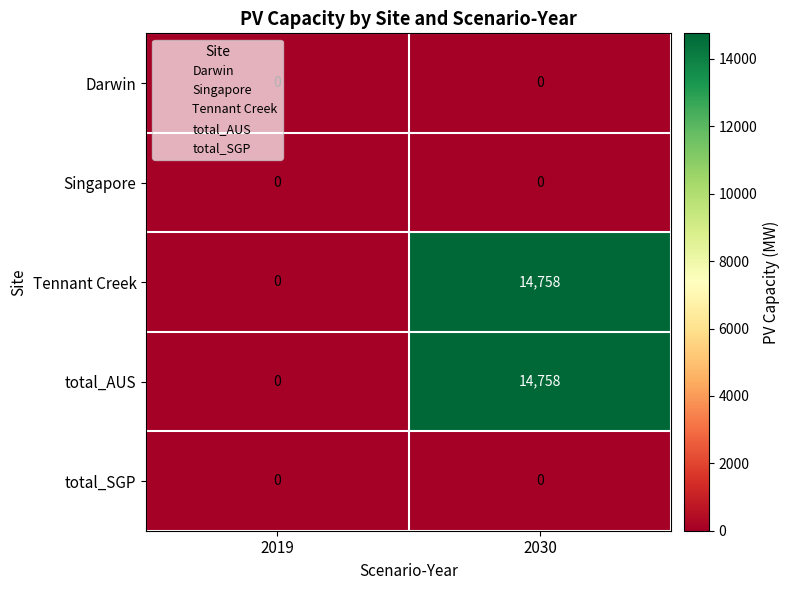

At which label does total_AUS reach its peak?

2030